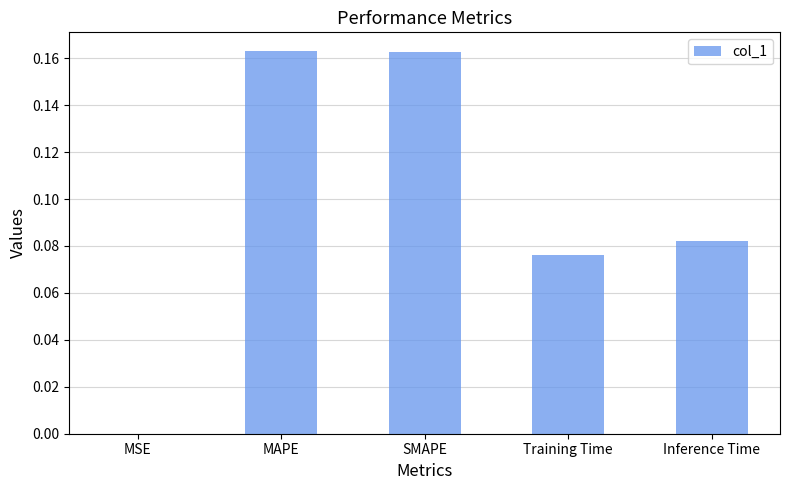

The value at MAPE is 0.1. True or false?

False